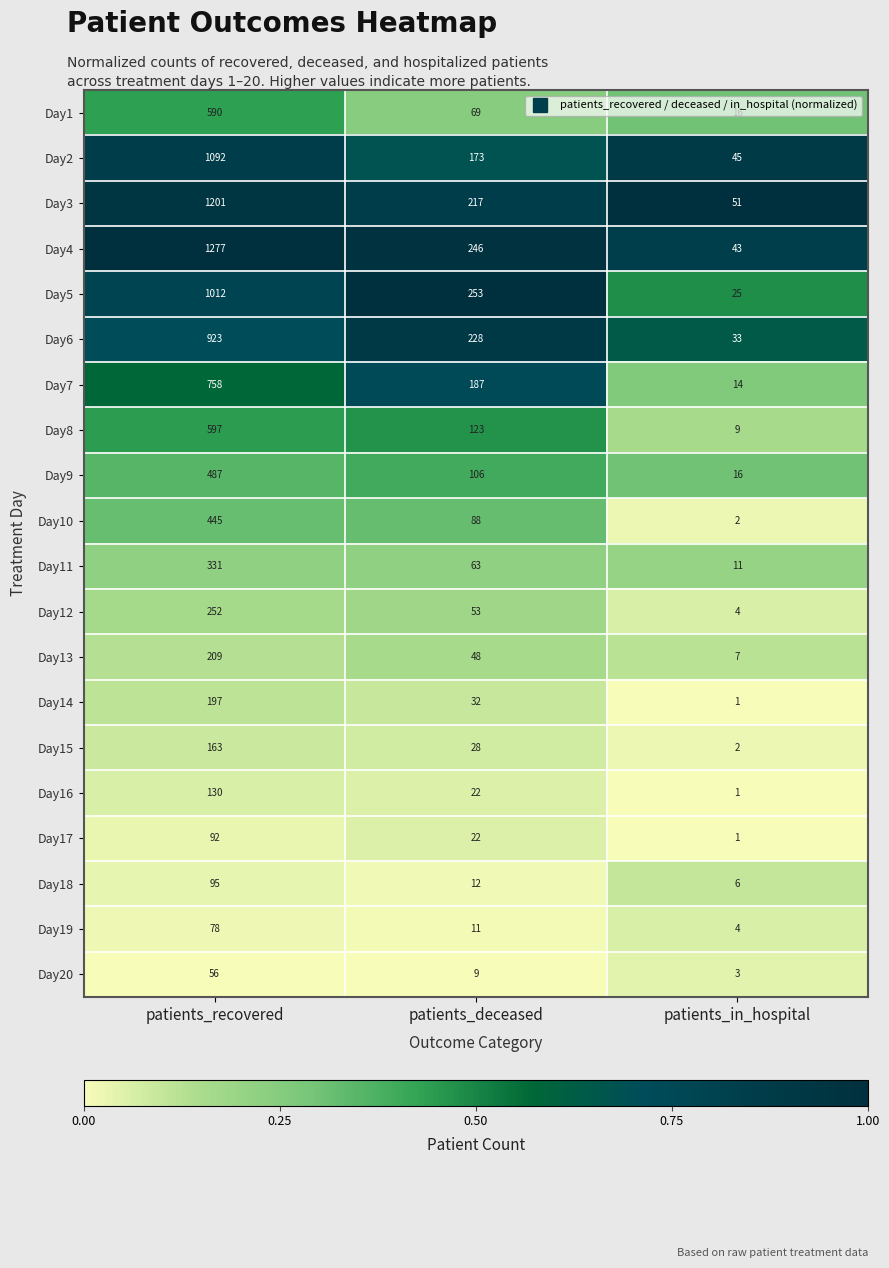

Is it true that Day12 equals 252 at patients_recovered?

True